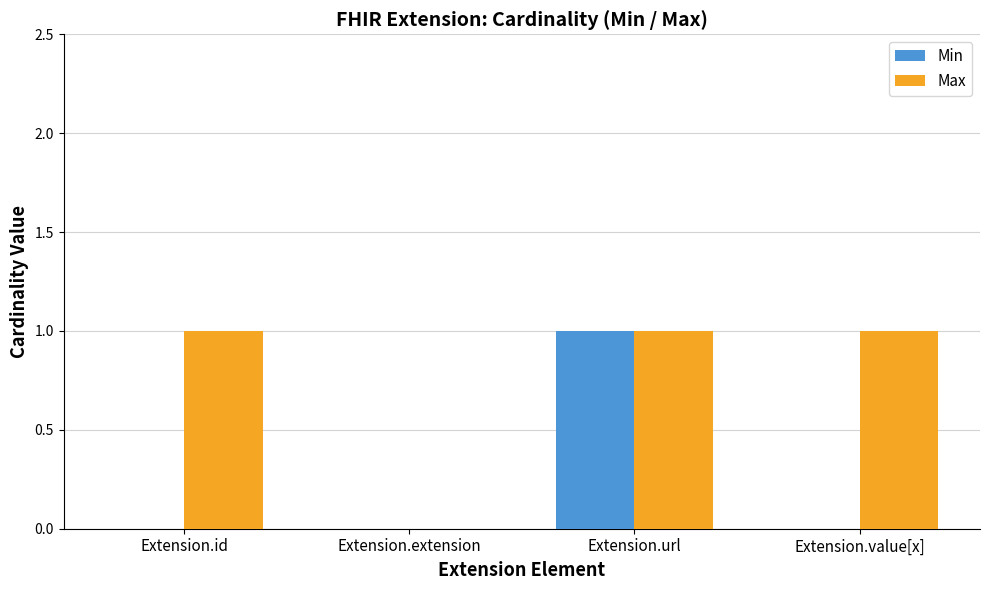

What is the average value of the Max series?

1